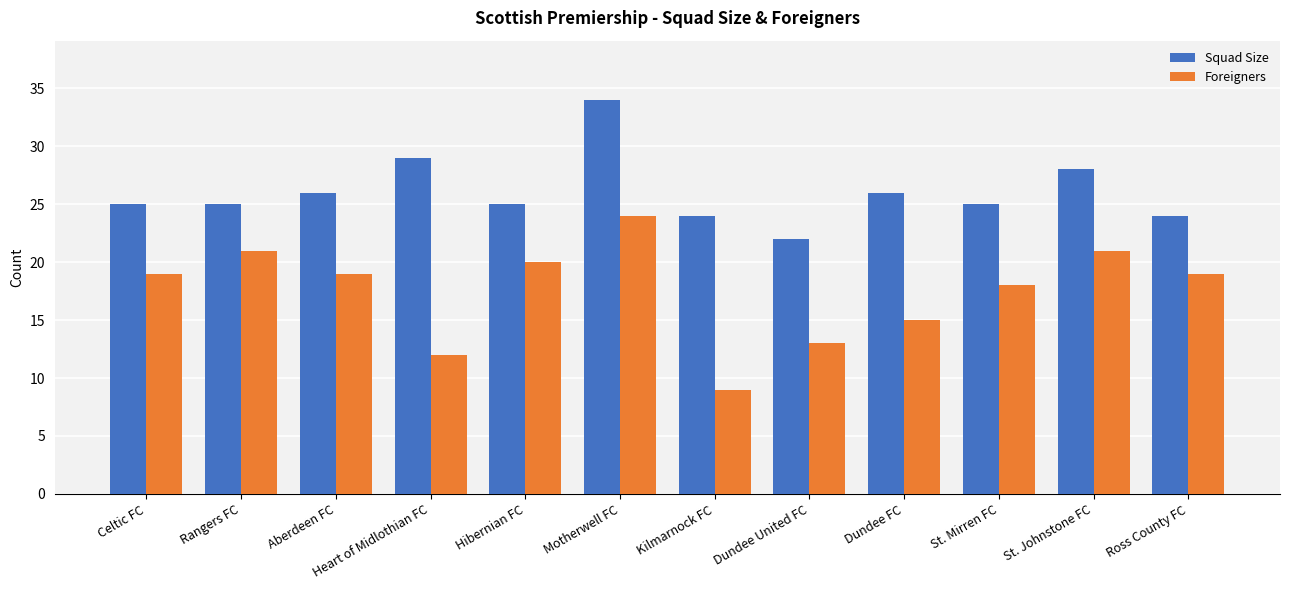

What value does the Foreigners series have at St. Johnstone FC, to the nearest 10?

20